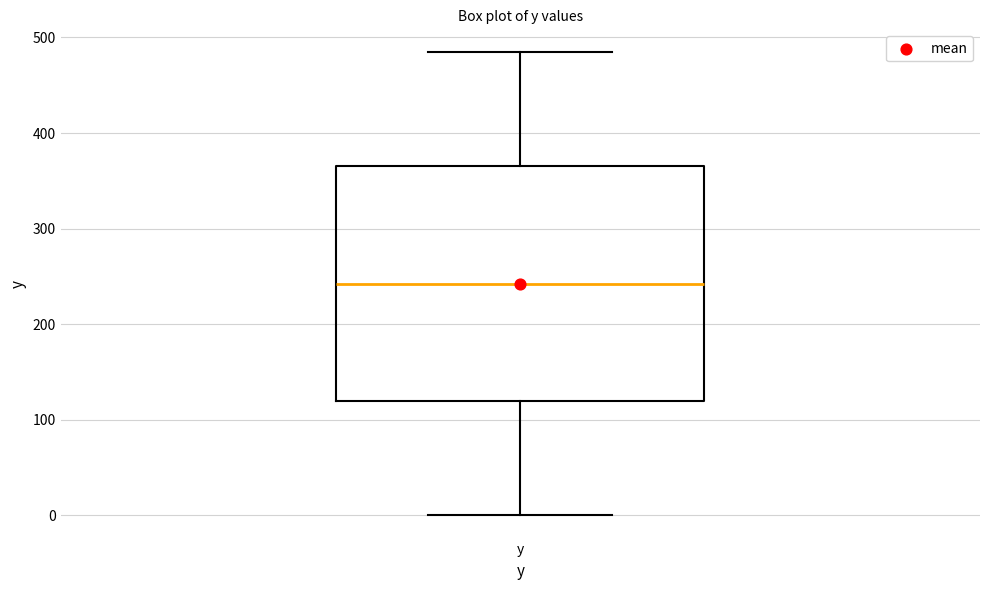

Transcribe this box plot: give where the median line is, the range the box spans, and where the two whiskers end, as read against the y-axis. The values are not printed on the chart, so give them approximately, as read against the axis.

median 240, box 120 to 370, whiskers 0 to 480